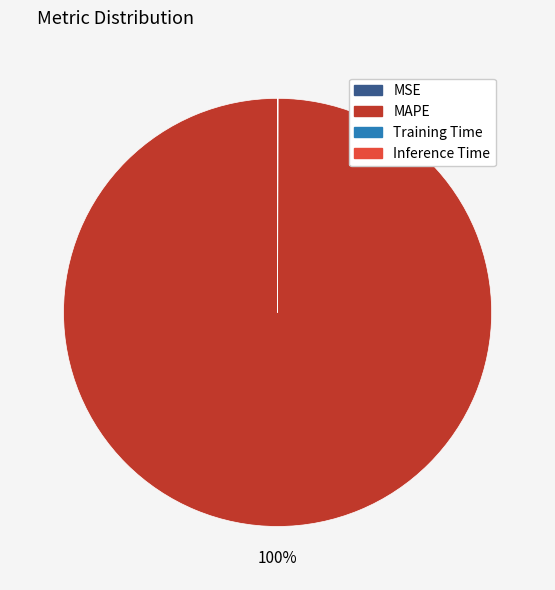

Does any single category account for the majority?

Yes